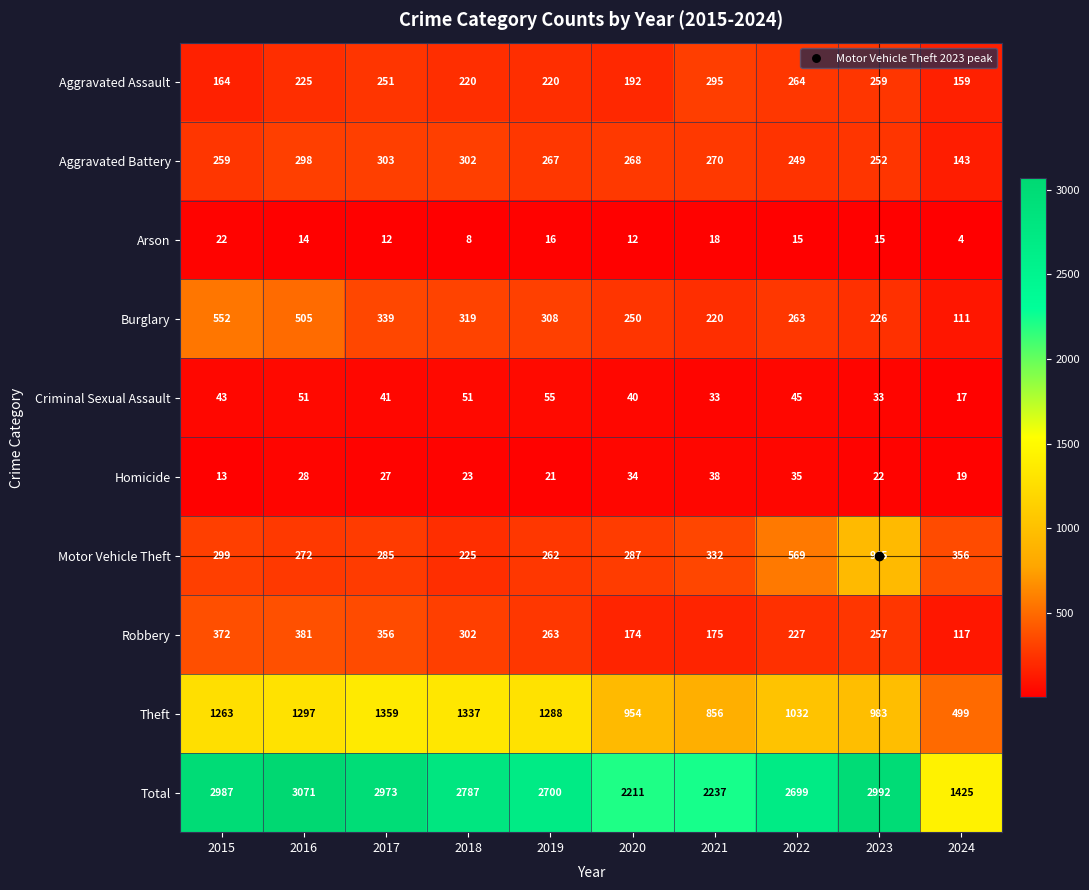

The Burglary series shows 111 at 2024. True or false?

True